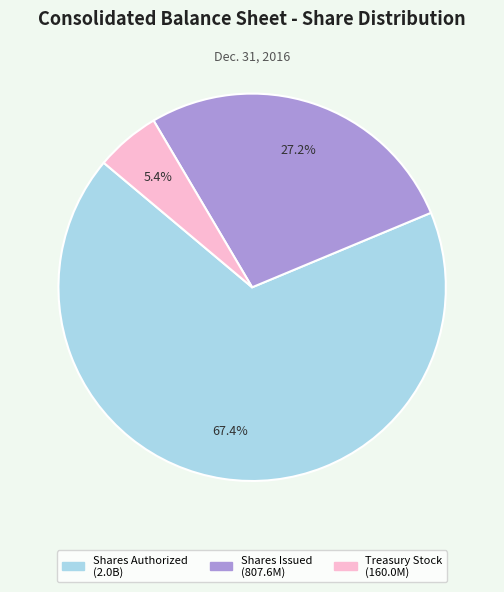

Is there any slice that represents more than half of the pie?

Yes